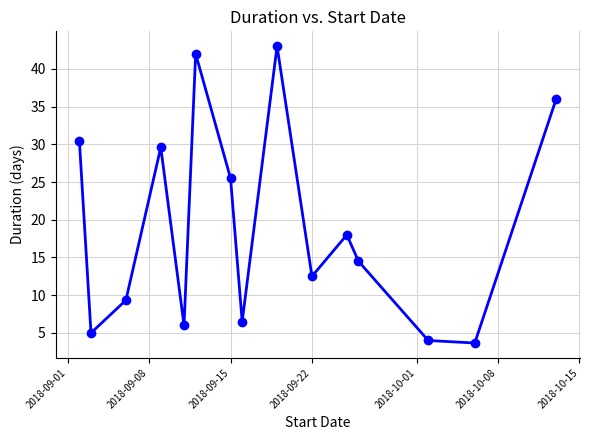

What is the value of the 11th point from the left?

18.0